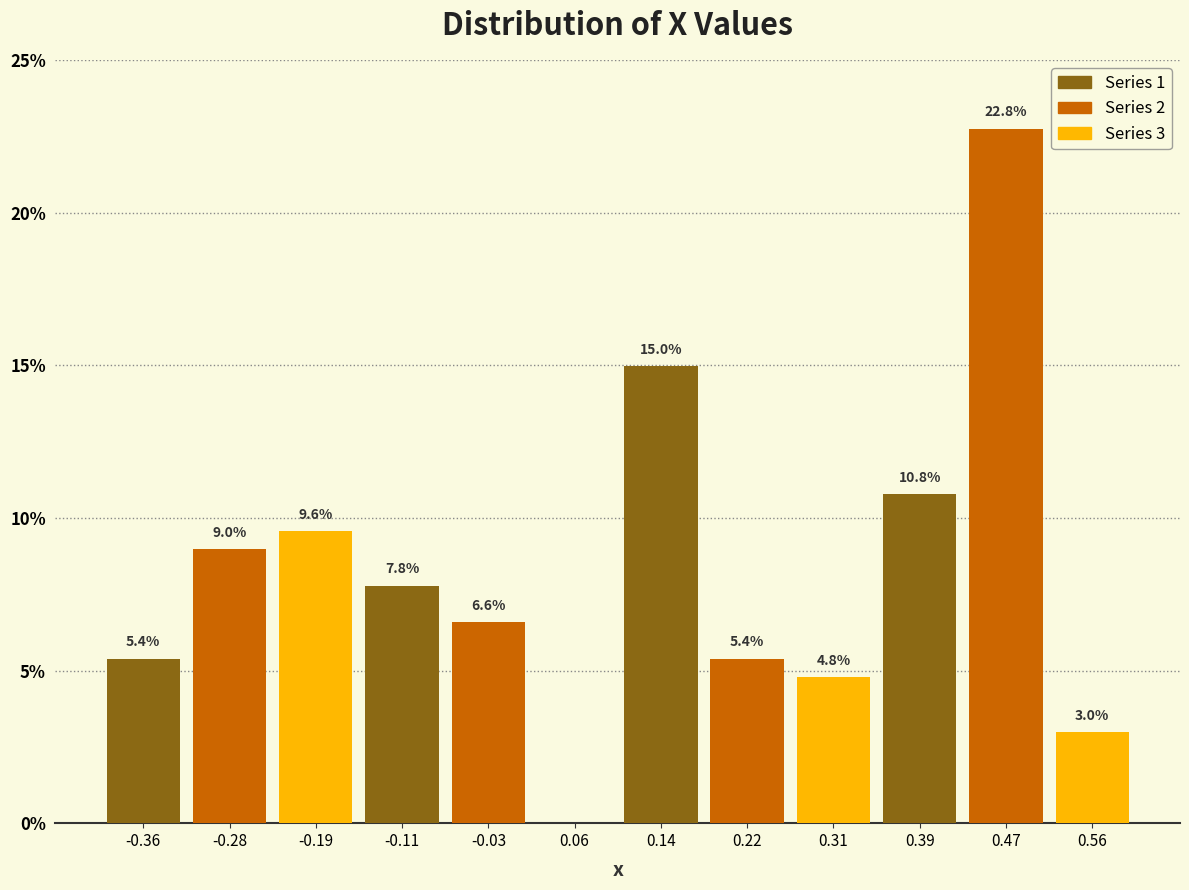

Over which range of the x-axis is the bar tallest?

0.43 to 0.52